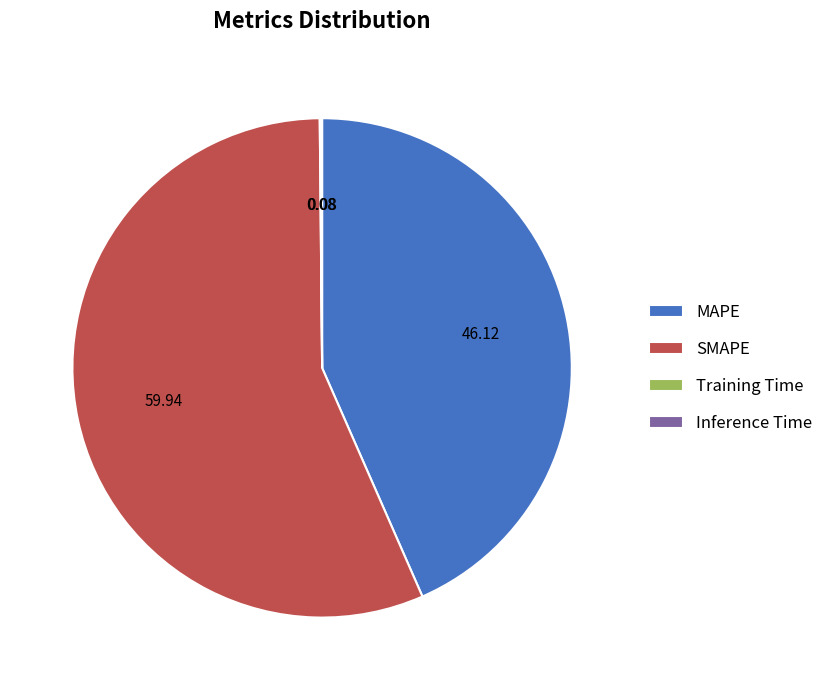

Combined, do SMAPE and MAPE account for over 50%?

Yes